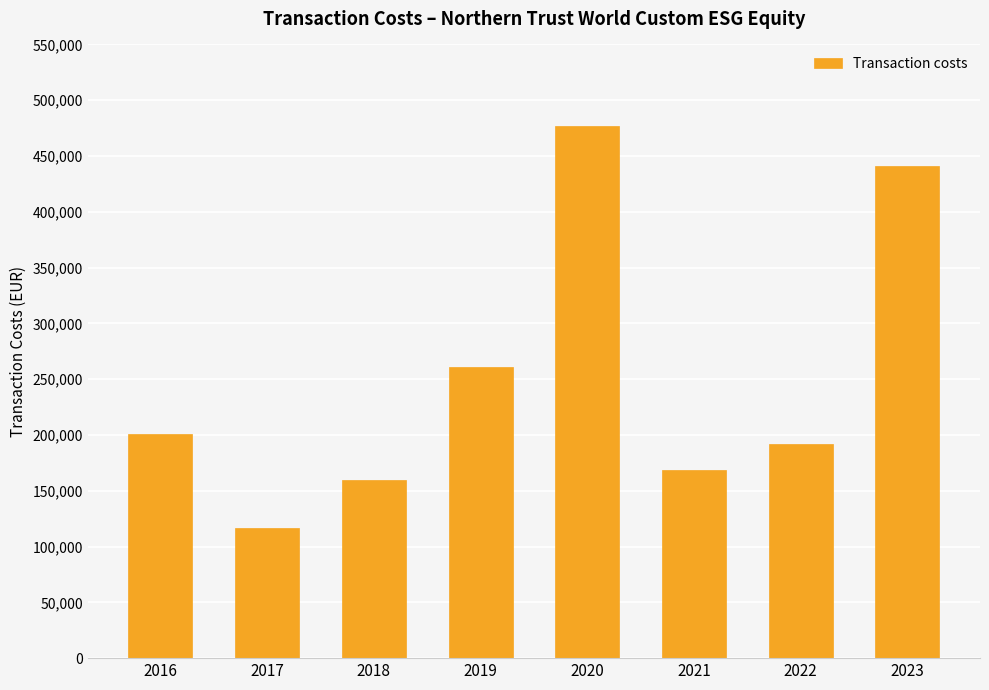

Reading left to right, extract all data points from this chart.

200474	116789	159626	261252	477059	168260	192053	441244